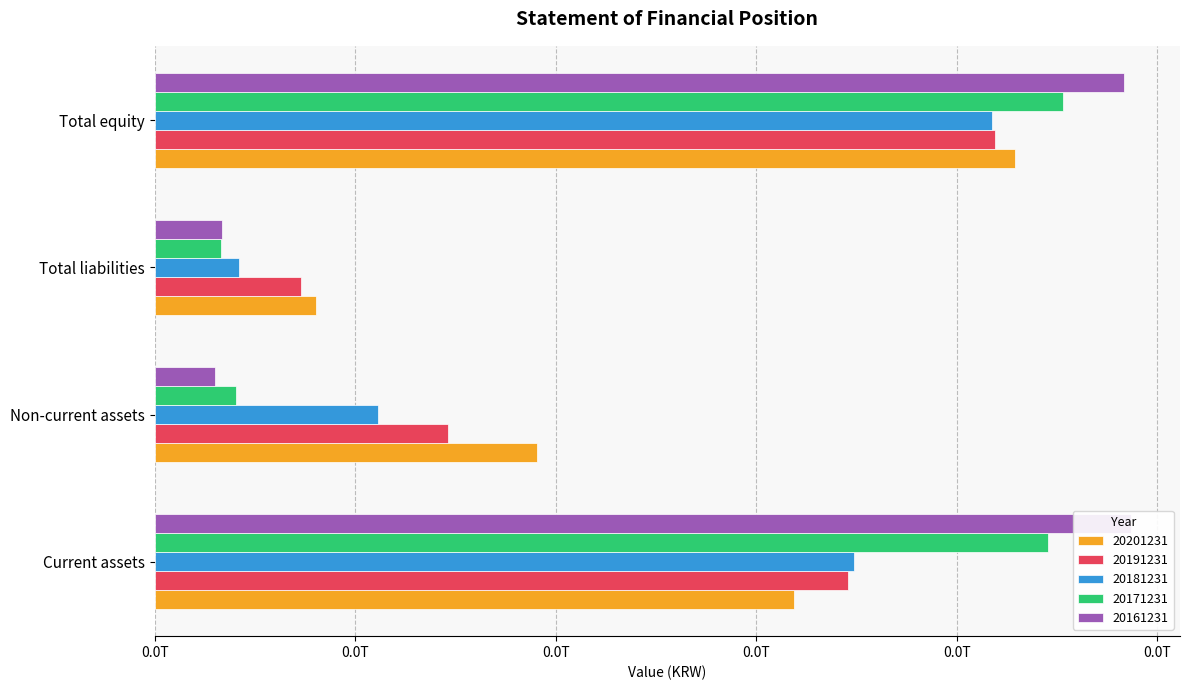

Are the bars grouped side by side (vs. stacked)?

Yes